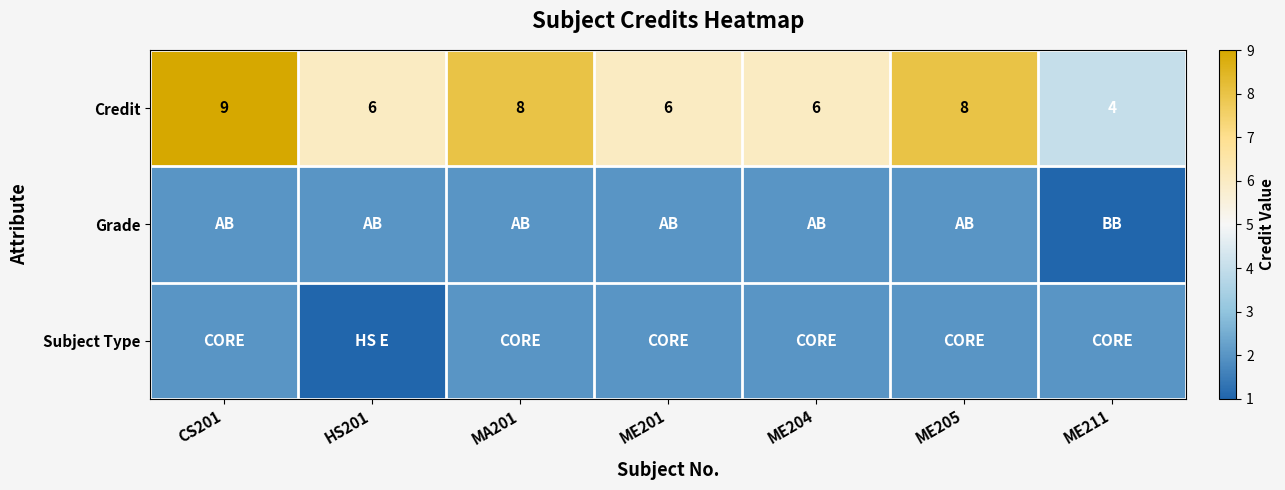

Where does the Credit series first go above 6?

CS201